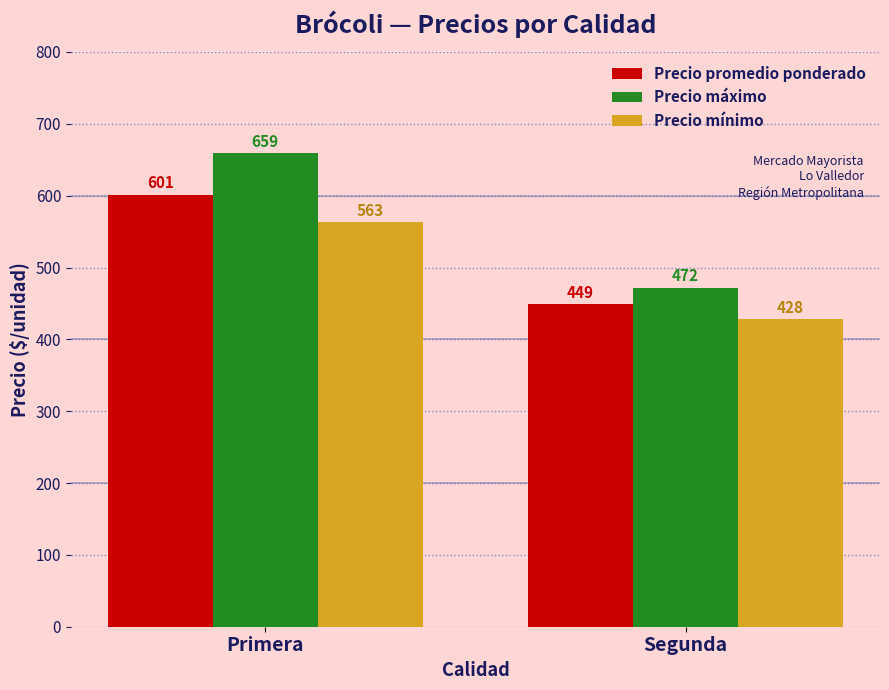

What are all the series names shown in the legend?

Precio promedio ponderado, Precio máximo, Precio mínimo